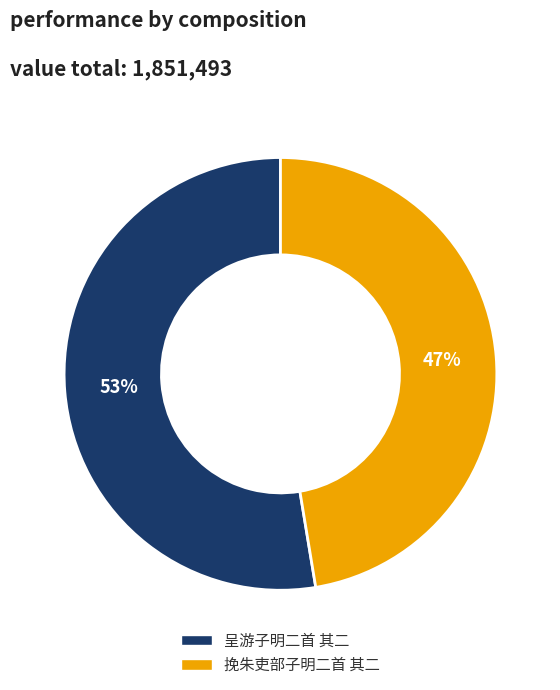

Is the sum of 呈游子明二首 其二 and 挽朱吏部子明二首 其二 greater than half?

Yes